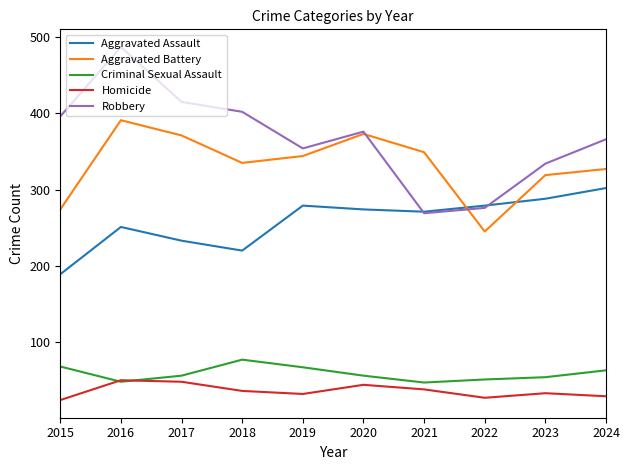

At 2018, list the series in order from largest to smallest.

Robbery, Aggravated Battery, Aggravated Assault, Criminal Sexual Assault, Homicide